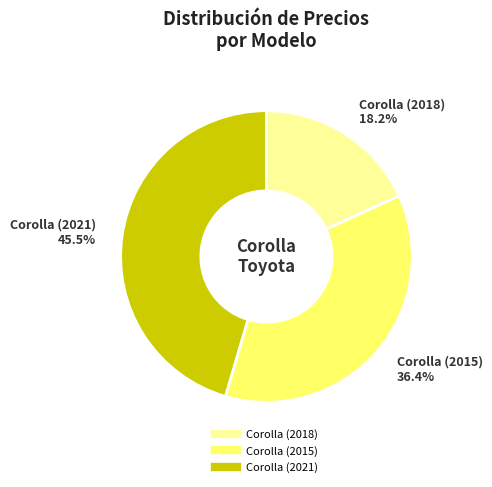

Rank the categories by value from lowest to highest.

Corolla (2018), Corolla (2015), Corolla (2021)